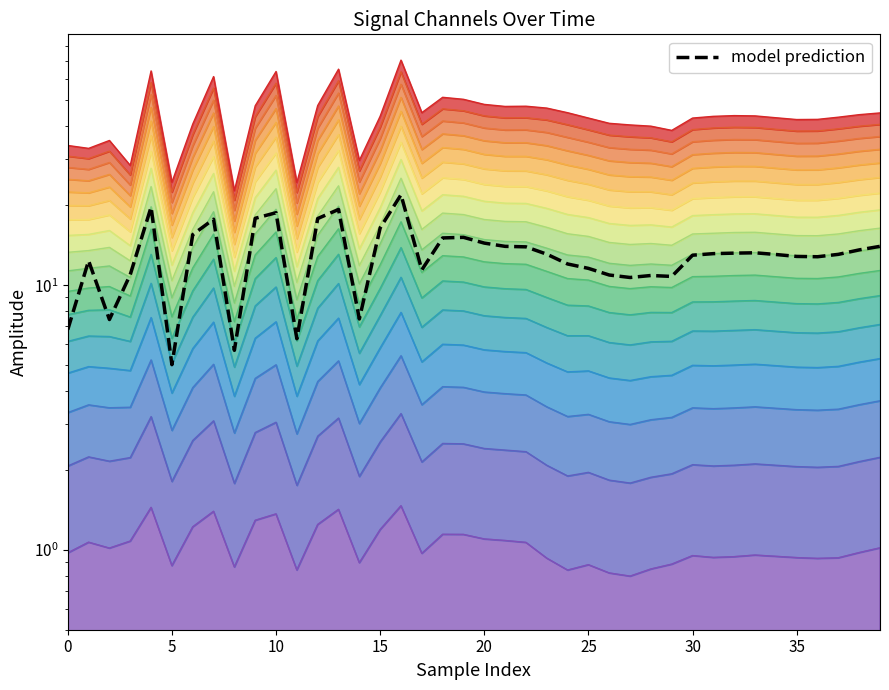

At which label is the value closest to 13?

30